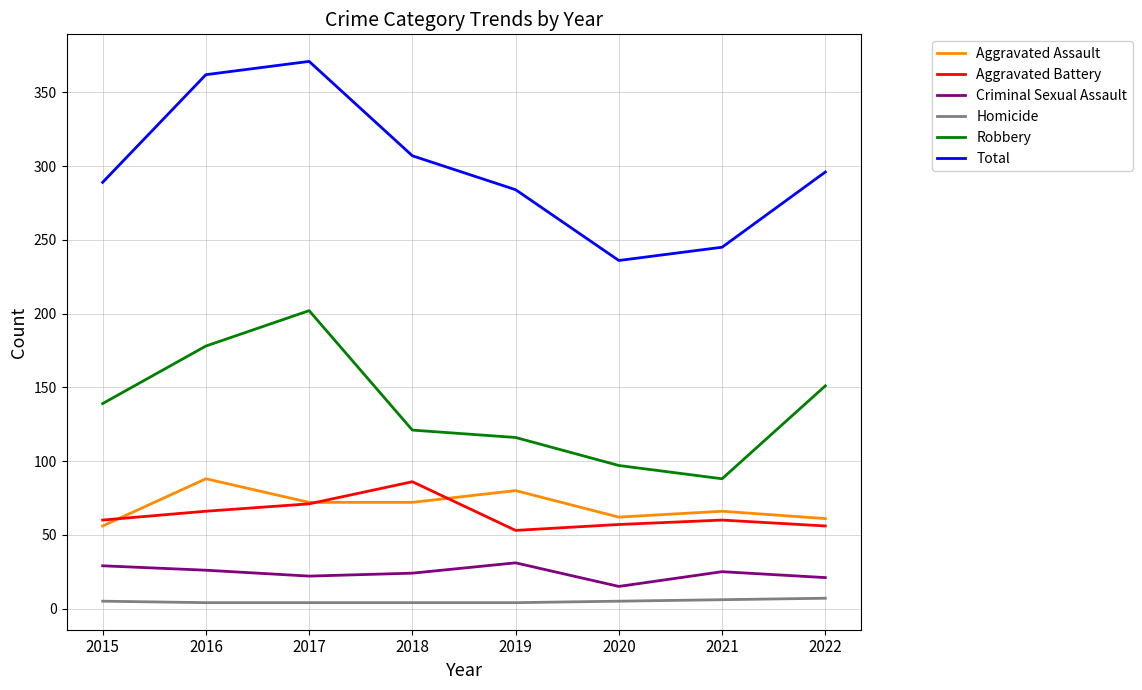

What is the approximate value of Aggravated Battery at 2016, to the nearest 5?

65